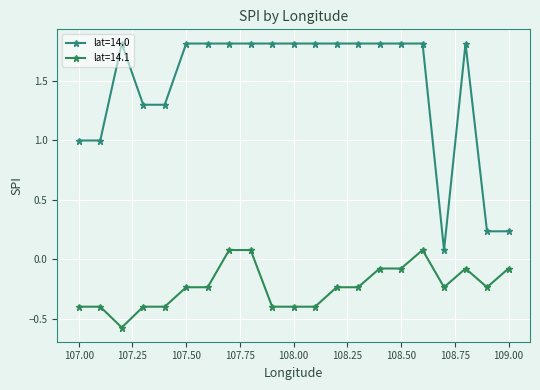

True or false: lat=14.0 and lat=14.1 intersect in this chart.

False